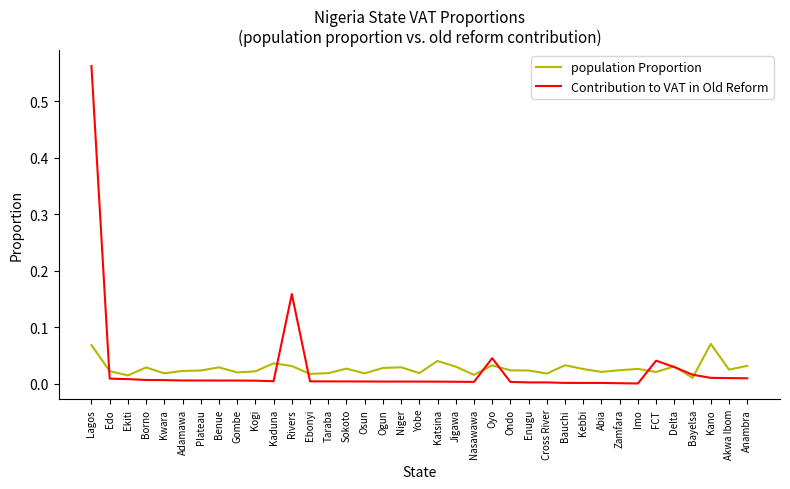

Between Katsina and Cross River, which series saw the biggest shift?

population Proportion